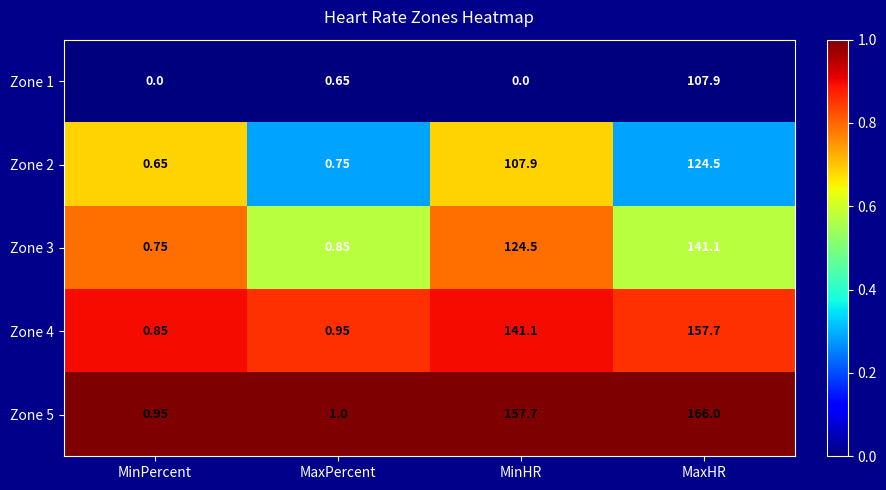

Which series has the largest total across all categories?

Zone 5